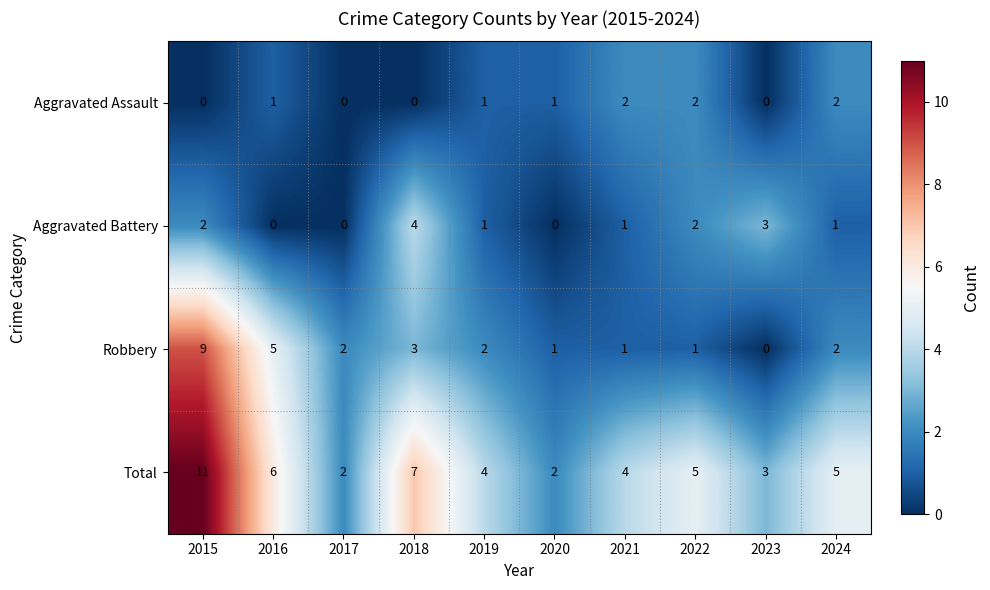

What is the greatest value displayed?

11